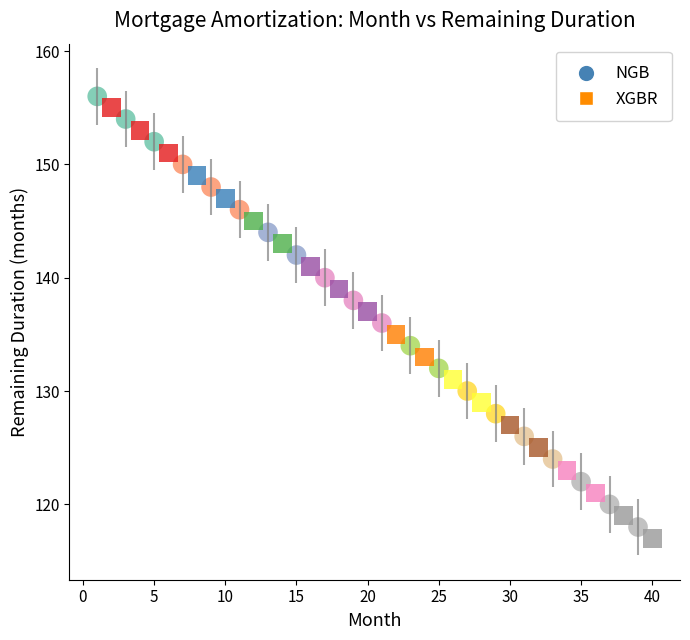

Which series contains the highest Y value?

NGB